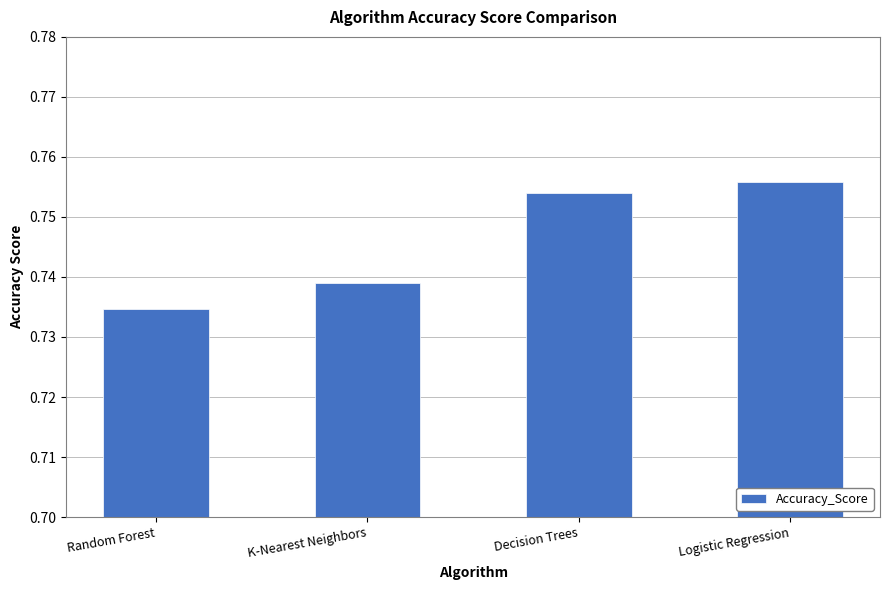

How many categories are shown in the chart?

4